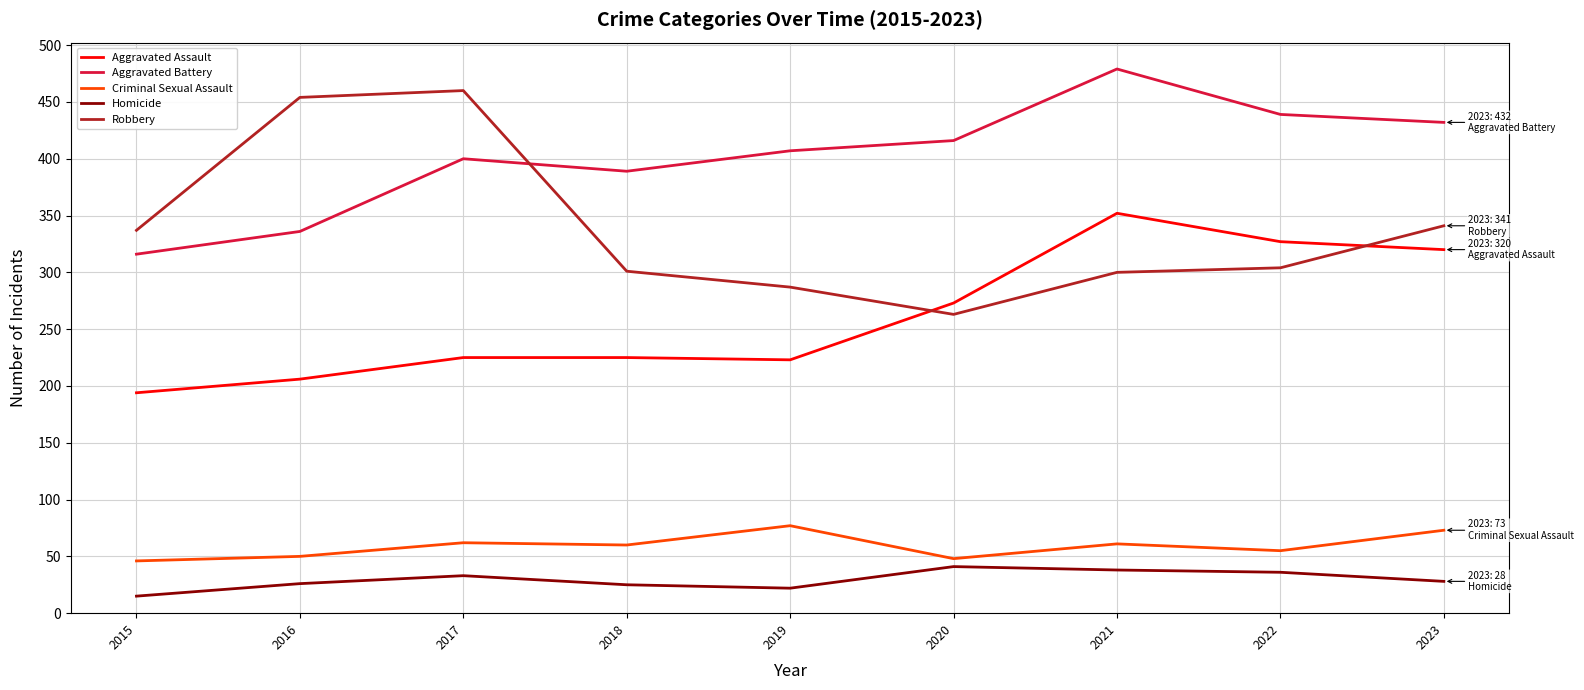

Between 2017 and 2020, which series saw the biggest shift?

Robbery